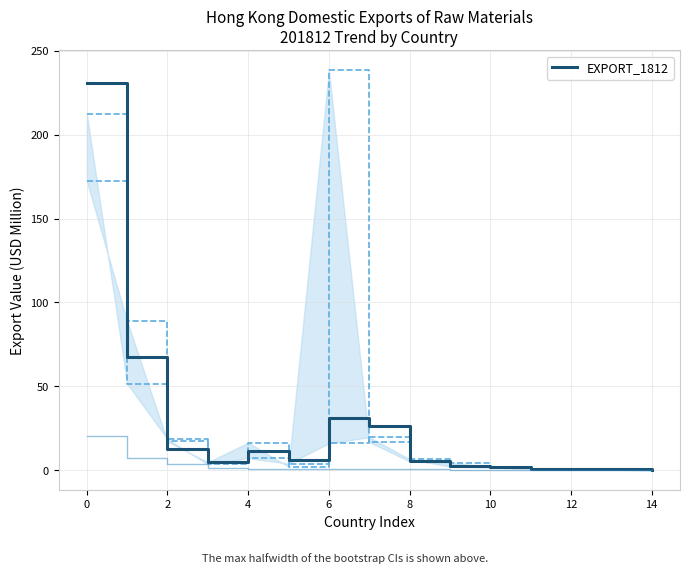

Is this an area chart (filled region under the line)?

No